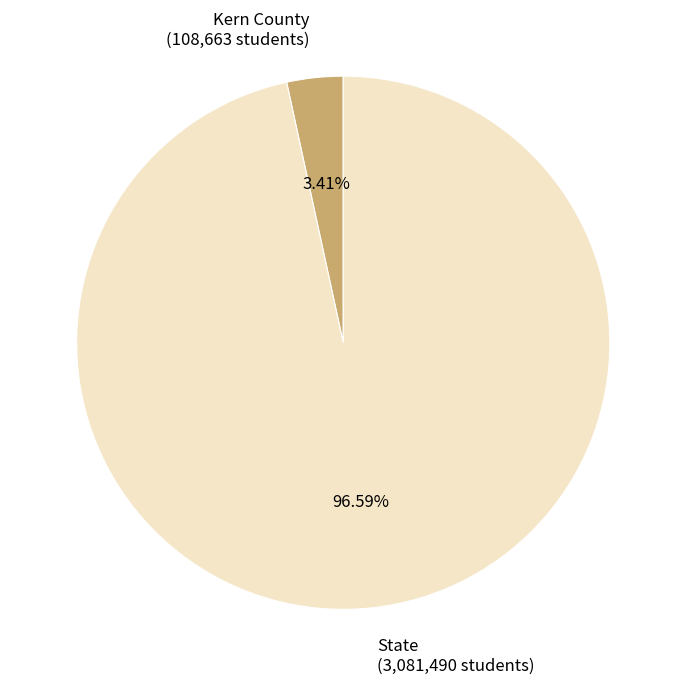

Rank the categories by value from lowest to highest.

Kern County, State